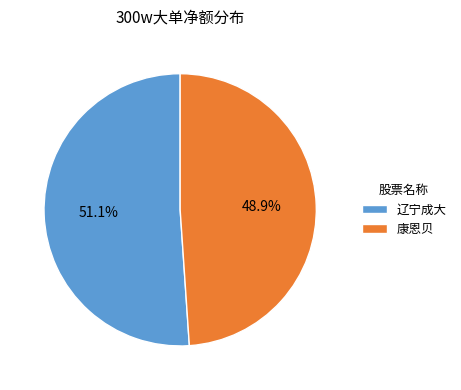

What is the majority slice?

辽宁成大